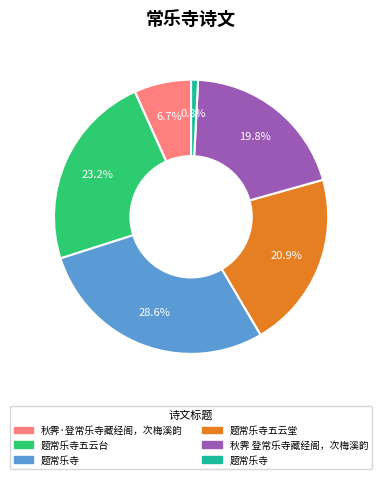

Is there any slice that represents more than half of the pie?

No